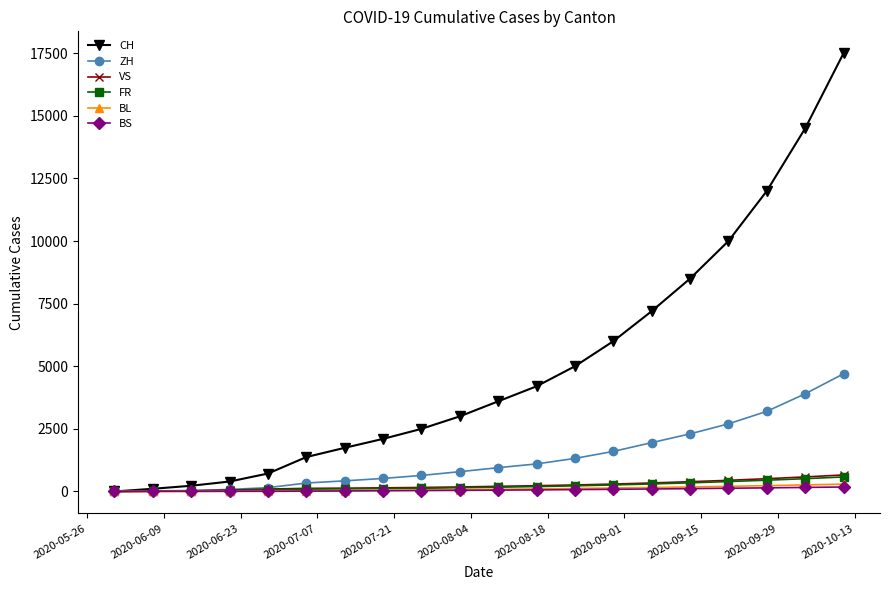

Which series has the largest range (max minus min)?

CH